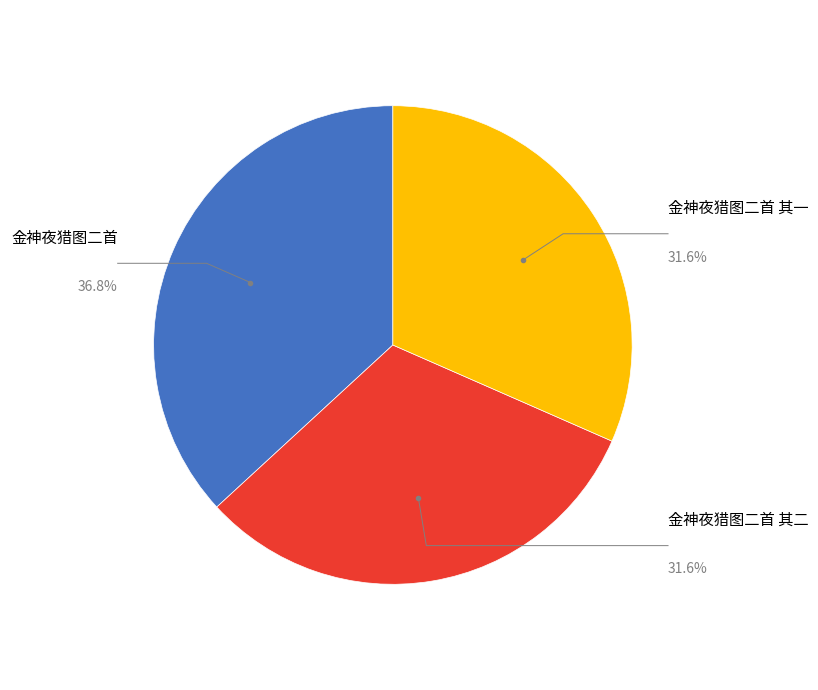

Count the number of slices in the pie.

3